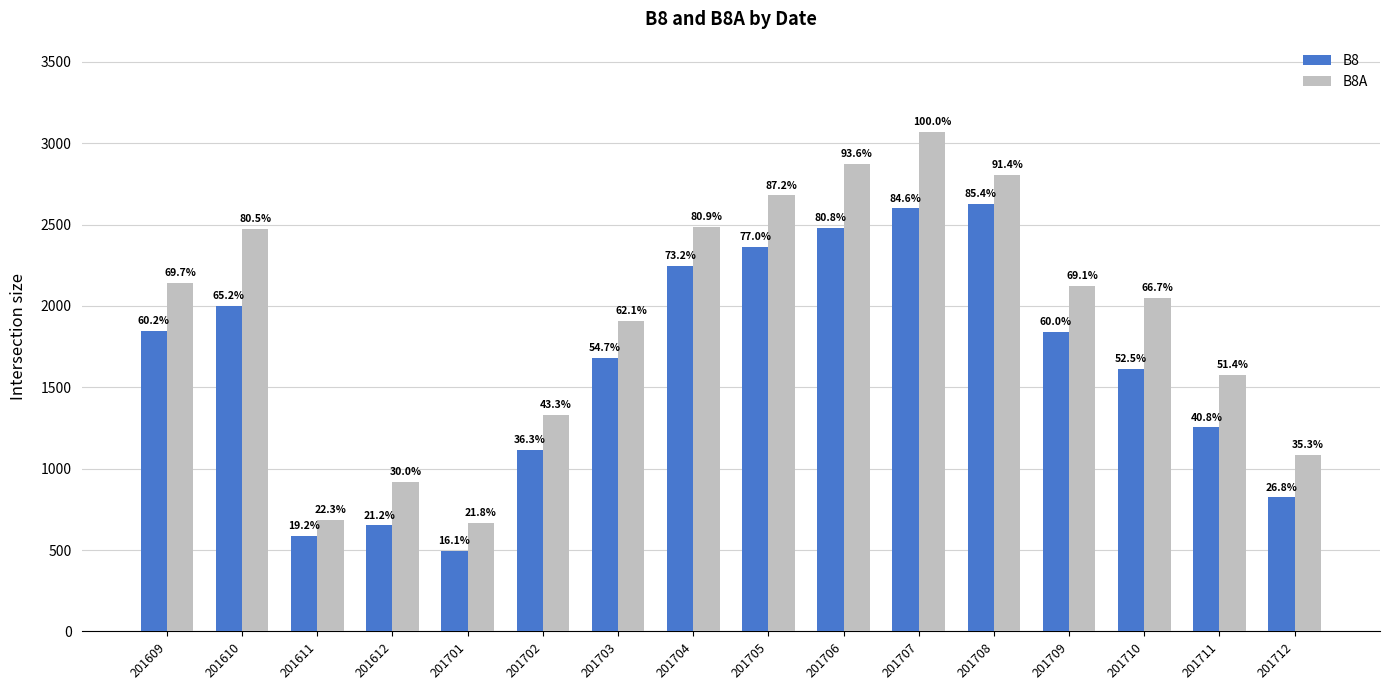

At how many categories does at least one series exceed 1552?

11